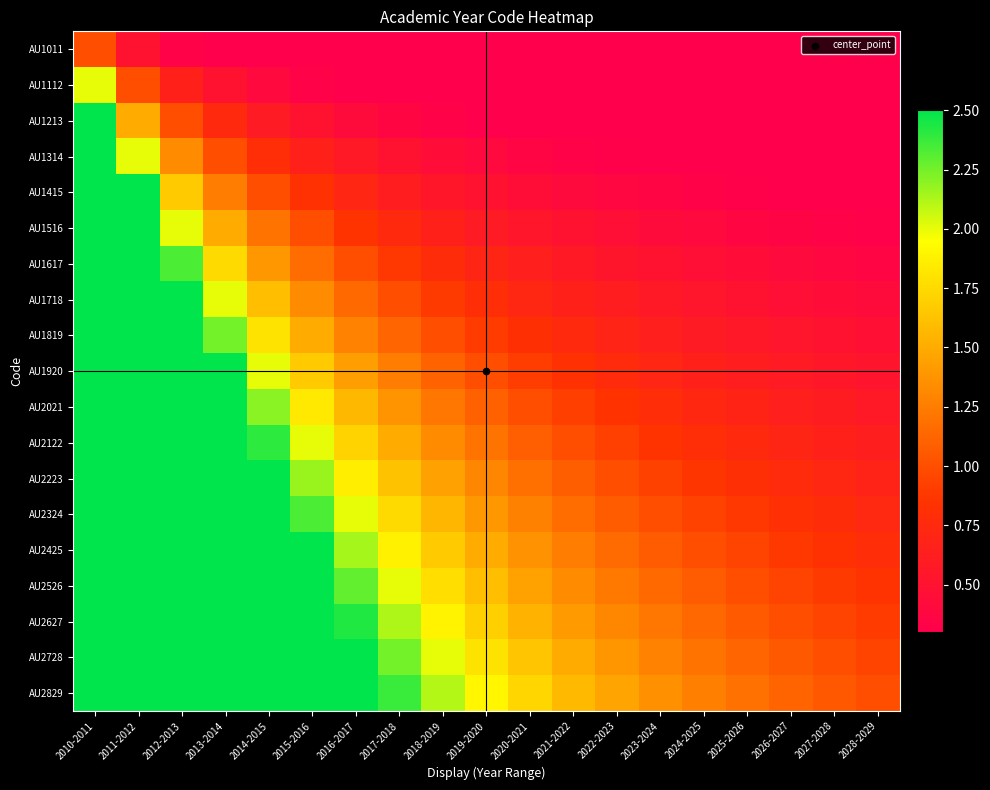

Reading left to right, what are all the values shown in this chart?

AU1011: 2010-2011=1.0	2011-2012=0.5	2012-2013=0.3	2013-2014=0.2	2014-2015=0.2	2015-2016=0.2	2016-2017=0.1	2017-2018=0.1	2018-2019=0.1	2019-2020=0.1	2020-2021=0.1	2021-2022=0.1	2022-2023=0.1	2023-2024=0.1	2024-2025=0.1	2025-2026=0.1	2026-2027=0.1	2027-2028=0.1	2028-2029=0.1
AU1112: 2010-2011=2.0	2011-2012=1.0	2012-2013=0.7	2013-2014=0.5	2014-2015=0.4	2015-2016=0.3	2016-2017=0.3	2017-2018=0.2	2018-2019=0.2	2019-2020=0.2	2020-2021=0.2	2021-2022=0.2	2022-2023=0.2	2023-2024=0.1	2024-2025=0.1	2025-2026=0.1	2026-2027=0.1	2027-2028=0.1	2028-2029=0.1
AU1213: 2010-2011=3.0	2011-2012=1.5	2012-2013=1.0	2013-2014=0.8	2014-2015=0.6	2015-2016=0.5	2016-2017=0.4	2017-2018=0.4	2018-2019=0.3	2019-2020=0.3	2020-2021=0.3	2021-2022=0.2	2022-2023=0.2	2023-2024=0.2	2024-2025=0.2	2025-2026=0.2	2026-2027=0.2	2027-2028=0.2	2028-2029=0.2
AU1314: 2010-2011=4.0	2011-2012=2.0	2012-2013=1.3	2013-2014=1.0	2014-2015=0.8	2015-2016=0.7	2016-2017=0.6	2017-2018=0.5	2018-2019=0.4	2019-2020=0.4	2020-2021=0.4	2021-2022=0.3	2022-2023=0.3	2023-2024=0.3	2024-2025=0.3	2025-2026=0.2	2026-2027=0.2	2027-2028=0.2	2028-2029=0.2
AU1415: 2010-2011=5.0	2011-2012=2.5	2012-2013=1.7	2013-2014=1.2	2014-2015=1.0	2015-2016=0.8	2016-2017=0.7	2017-2018=0.6	2018-2019=0.6	2019-2020=0.5	2020-2021=0.5	2021-2022=0.4	2022-2023=0.4	2023-2024=0.4	2024-2025=0.3	2025-2026=0.3	2026-2027=0.3	2027-2028=0.3	2028-2029=0.3
AU1516: 2010-2011=6.0	2011-2012=3.0	2012-2013=2.0	2013-2014=1.5	2014-2015=1.2	2015-2016=1.0	2016-2017=0.9	2017-2018=0.8	2018-2019=0.7	2019-2020=0.6	2020-2021=0.5	2021-2022=0.5	2022-2023=0.5	2023-2024=0.4	2024-2025=0.4	2025-2026=0.4	2026-2027=0.4	2027-2028=0.3	2028-2029=0.3
AU1617: 2010-2011=7.0	2011-2012=3.5	2012-2013=2.3	2013-2014=1.8	2014-2015=1.4	2015-2016=1.2	2016-2017=1.0	2017-2018=0.9	2018-2019=0.8	2019-2020=0.7	2020-2021=0.6	2021-2022=0.6	2022-2023=0.5	2023-2024=0.5	2024-2025=0.5	2025-2026=0.4	2026-2027=0.4	2027-2028=0.4	2028-2029=0.4
AU1718: 2010-2011=8.0	2011-2012=4.0	2012-2013=2.7	2013-2014=2.0	2014-2015=1.6	2015-2016=1.3	2016-2017=1.1	2017-2018=1.0	2018-2019=0.9	2019-2020=0.8	2020-2021=0.7	2021-2022=0.7	2022-2023=0.6	2023-2024=0.6	2024-2025=0.5	2025-2026=0.5	2026-2027=0.5	2027-2028=0.4	2028-2029=0.4
AU1819: 2010-2011=9.0	2011-2012=4.5	2012-2013=3.0	2013-2014=2.2	2014-2015=1.8	2015-2016=1.5	2016-2017=1.3	2017-2018=1.1	2018-2019=1.0	2019-2020=0.9	2020-2021=0.8	2021-2022=0.8	2022-2023=0.7	2023-2024=0.6	2024-2025=0.6	2025-2026=0.6	2026-2027=0.5	2027-2028=0.5	2028-2029=0.5
AU1920: 2010-2011=10.0	2011-2012=5.0	2012-2013=3.3	2013-2014=2.5	2014-2015=2.0	2015-2016=1.7	2016-2017=1.4	2017-2018=1.2	2018-2019=1.1	2019-2020=1.0	2020-2021=0.9	2021-2022=0.8	2022-2023=0.8	2023-2024=0.7	2024-2025=0.7	2025-2026=0.6	2026-2027=0.6	2027-2028=0.6	2028-2029=0.5
AU2021: 2010-2011=11.0	2011-2012=5.5	2012-2013=3.7	2013-2014=2.8	2014-2015=2.2	2015-2016=1.8	2016-2017=1.6	2017-2018=1.4	2018-2019=1.2	2019-2020=1.1	2020-2021=1.0	2021-2022=0.9	2022-2023=0.8	2023-2024=0.8	2024-2025=0.7	2025-2026=0.7	2026-2027=0.6	2027-2028=0.6	2028-2029=0.6
AU2122: 2010-2011=12.0	2011-2012=6.0	2012-2013=4.0	2013-2014=3.0	2014-2015=2.4	2015-2016=2.0	2016-2017=1.7	2017-2018=1.5	2018-2019=1.3	2019-2020=1.2	2020-2021=1.1	2021-2022=1.0	2022-2023=0.9	2023-2024=0.9	2024-2025=0.8	2025-2026=0.8	2026-2027=0.7	2027-2028=0.7	2028-2029=0.6
AU2223: 2010-2011=13.0	2011-2012=6.5	2012-2013=4.3	2013-2014=3.2	2014-2015=2.6	2015-2016=2.2	2016-2017=1.9	2017-2018=1.6	2018-2019=1.4	2019-2020=1.3	2020-2021=1.2	2021-2022=1.1	2022-2023=1.0	2023-2024=0.9	2024-2025=0.9	2025-2026=0.8	2026-2027=0.8	2027-2028=0.7	2028-2029=0.7
AU2324: 2010-2011=14.0	2011-2012=7.0	2012-2013=4.7	2013-2014=3.5	2014-2015=2.8	2015-2016=2.3	2016-2017=2.0	2017-2018=1.8	2018-2019=1.6	2019-2020=1.4	2020-2021=1.3	2021-2022=1.2	2022-2023=1.1	2023-2024=1.0	2024-2025=0.9	2025-2026=0.9	2026-2027=0.8	2027-2028=0.8	2028-2029=0.7
AU2425: 2010-2011=15.0	2011-2012=7.5	2012-2013=5.0	2013-2014=3.8	2014-2015=3.0	2015-2016=2.5	2016-2017=2.1	2017-2018=1.9	2018-2019=1.7	2019-2020=1.5	2020-2021=1.4	2021-2022=1.2	2022-2023=1.2	2023-2024=1.1	2024-2025=1.0	2025-2026=0.9	2026-2027=0.9	2027-2028=0.8	2028-2029=0.8
AU2526: 2010-2011=16.0	2011-2012=8.0	2012-2013=5.3	2013-2014=4.0	2014-2015=3.2	2015-2016=2.7	2016-2017=2.3	2017-2018=2.0	2018-2019=1.8	2019-2020=1.6	2020-2021=1.5	2021-2022=1.3	2022-2023=1.2	2023-2024=1.1	2024-2025=1.1	2025-2026=1.0	2026-2027=0.9	2027-2028=0.9	2028-2029=0.8
AU2627: 2010-2011=17.0	2011-2012=8.5	2012-2013=5.7	2013-2014=4.2	2014-2015=3.4	2015-2016=2.8	2016-2017=2.4	2017-2018=2.1	2018-2019=1.9	2019-2020=1.7	2020-2021=1.5	2021-2022=1.4	2022-2023=1.3	2023-2024=1.2	2024-2025=1.1	2025-2026=1.1	2026-2027=1.0	2027-2028=0.9	2028-2029=0.9
AU2728: 2010-2011=18.0	2011-2012=9.0	2012-2013=6.0	2013-2014=4.5	2014-2015=3.6	2015-2016=3.0	2016-2017=2.6	2017-2018=2.2	2018-2019=2.0	2019-2020=1.8	2020-2021=1.6	2021-2022=1.5	2022-2023=1.4	2023-2024=1.3	2024-2025=1.2	2025-2026=1.1	2026-2027=1.1	2027-2028=1.0	2028-2029=0.9
AU2829: 2010-2011=19.0	2011-2012=9.5	2012-2013=6.3	2013-2014=4.8	2014-2015=3.8	2015-2016=3.2	2016-2017=2.7	2017-2018=2.4	2018-2019=2.1	2019-2020=1.9	2020-2021=1.7	2021-2022=1.6	2022-2023=1.5	2023-2024=1.4	2024-2025=1.3	2025-2026=1.2	2026-2027=1.1	2027-2028=1.1	2028-2029=1.0